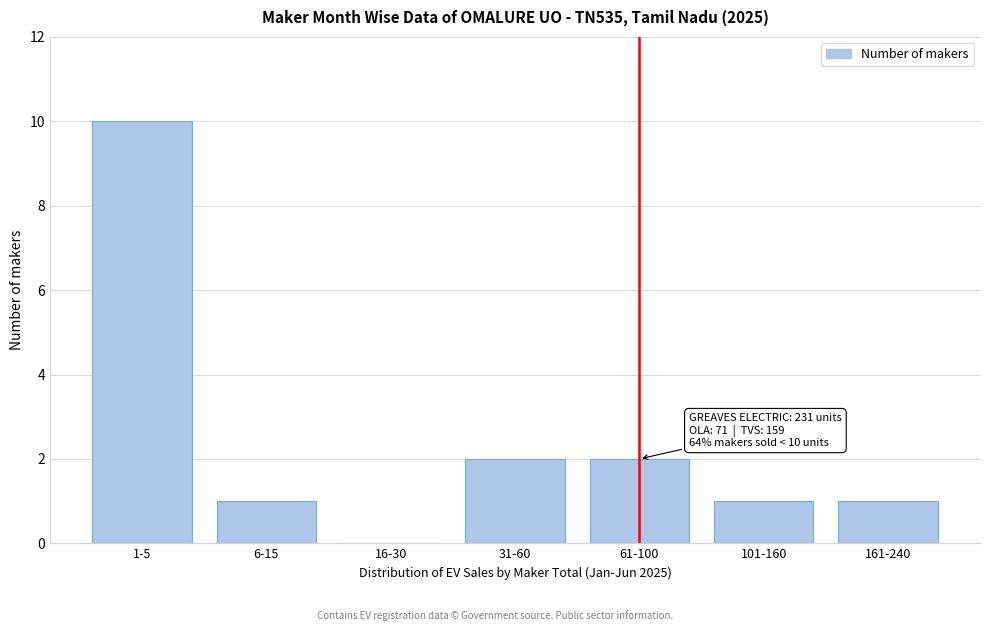

Reading left to right, what are all the values shown in this chart?

1-5=10	6-15=1	16-30=0	31-60=2	61-100=2	101-160=1	161-240=1